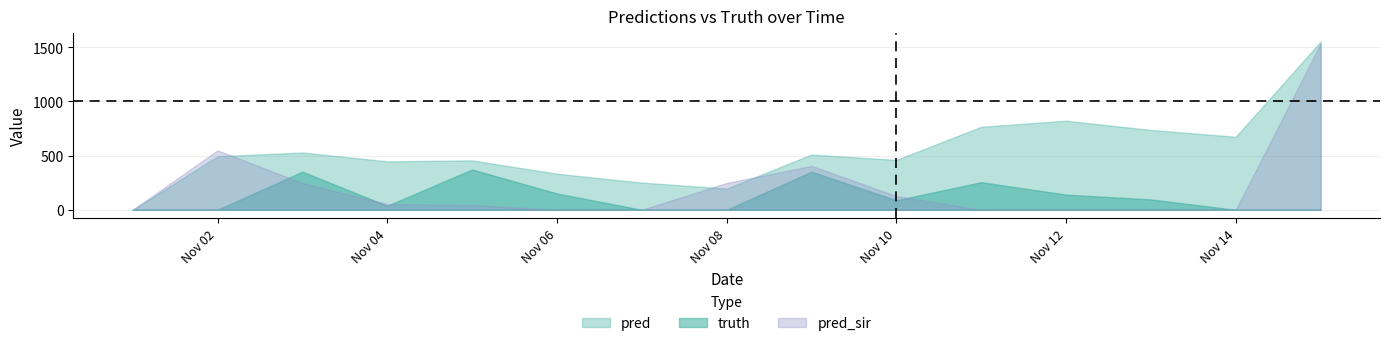

What is the spread (max minus min) of values at 2021-11-11?

766.0